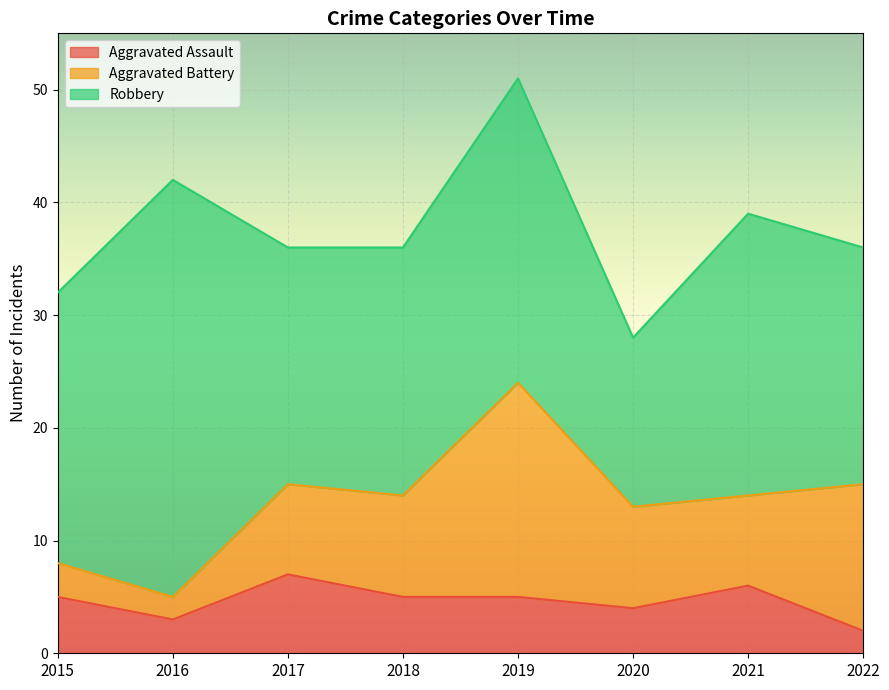

List the labels in order of Robbery value, largest first.

2016, 2019, 2021, 2015, 2018, 2017, 2022, 2020